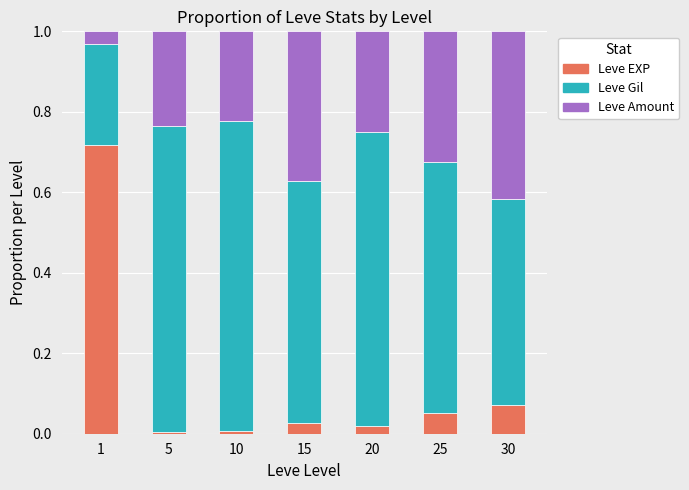

True or false: Leve EXP has a value of 0.0 at 25.

False